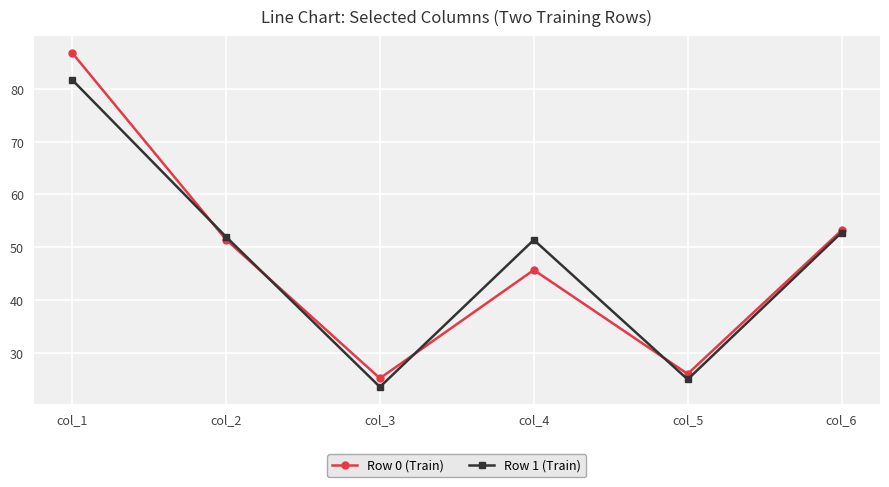

Reading left to right, what are all the values shown in this chart?

Row 0 (Train): col_1=86.8	col_2=51.4	col_3=25.2	col_4=45.7	col_5=26.0	col_6=53.2
Row 1 (Train): col_1=81.7	col_2=52.0	col_3=23.6	col_4=51.4	col_5=25.0	col_6=52.8